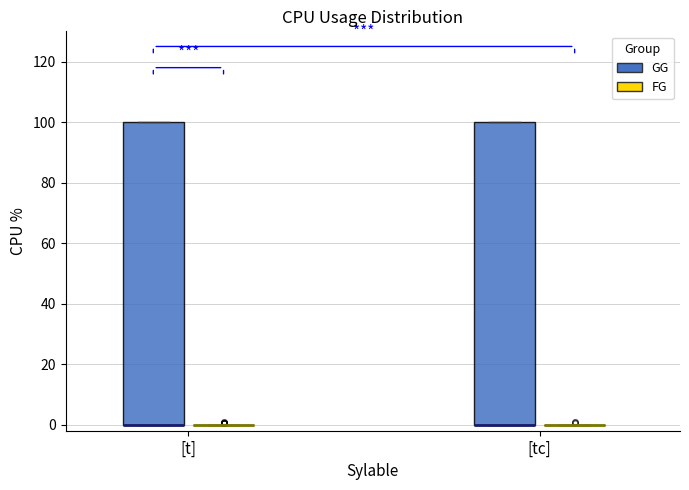

Reading left to right, read every box against the y-axis: the position of its median line, the range the box covers, and the ends of its whiskers. The values are not printed on the chart, so give them approximately, as read against the axis.

[t] (GG): median 0 (drawn on the box's lower edge), box 0 to 100, whiskers 0 to 100
[t] (FG): box collapsed to a line at 0, whiskers 0 to 0
[tc] (GG): median 0 (drawn on the box's lower edge), box 0 to 100, whiskers 0 to 100
[tc] (FG): box collapsed to a line at 0, whiskers 0 to 0